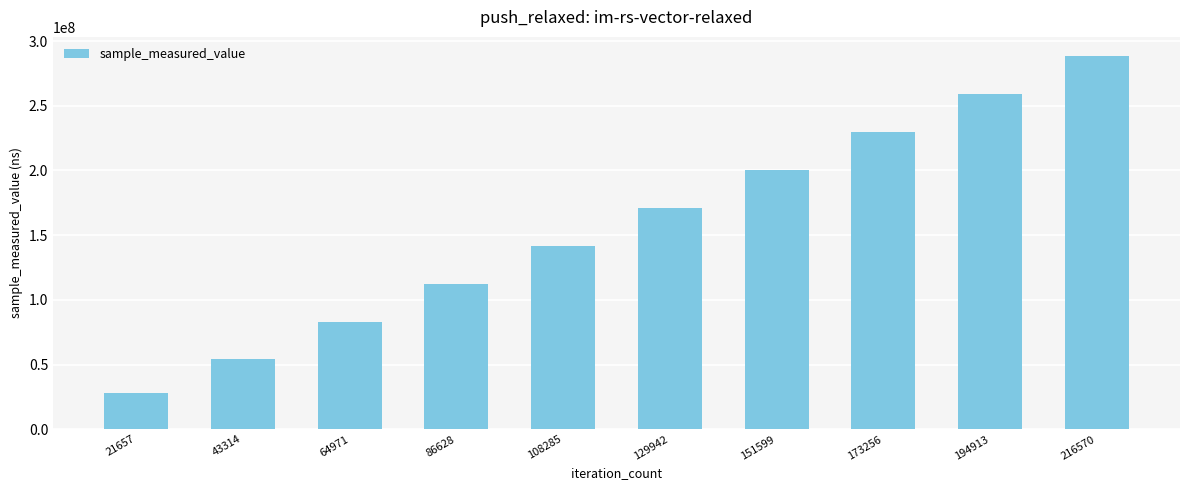

The chart shows a value of 54142446 at 43314. True or false?

True